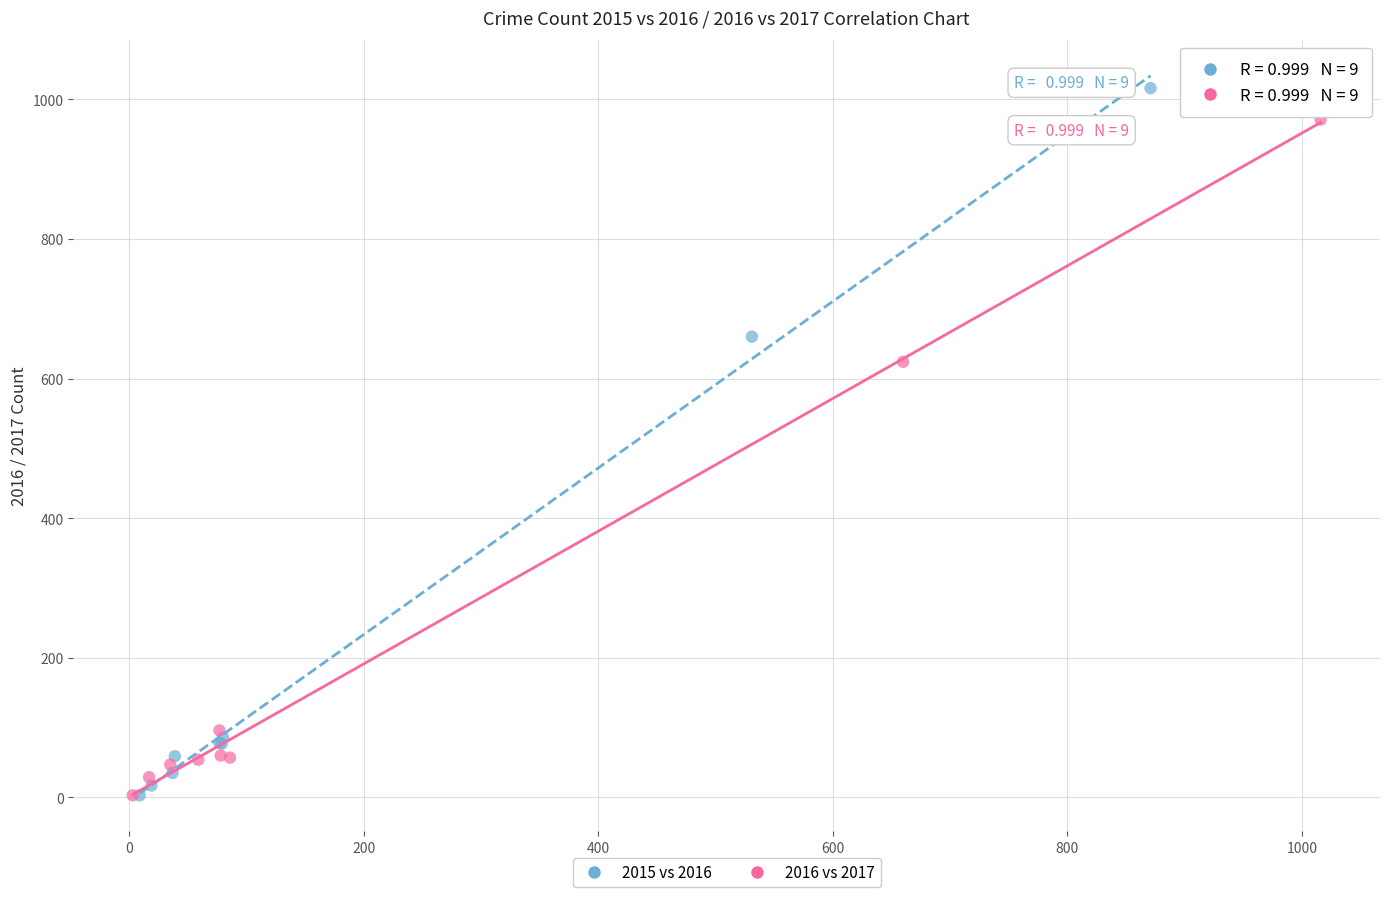

Which series reaches the maximum Y coordinate?

2015 vs 2016